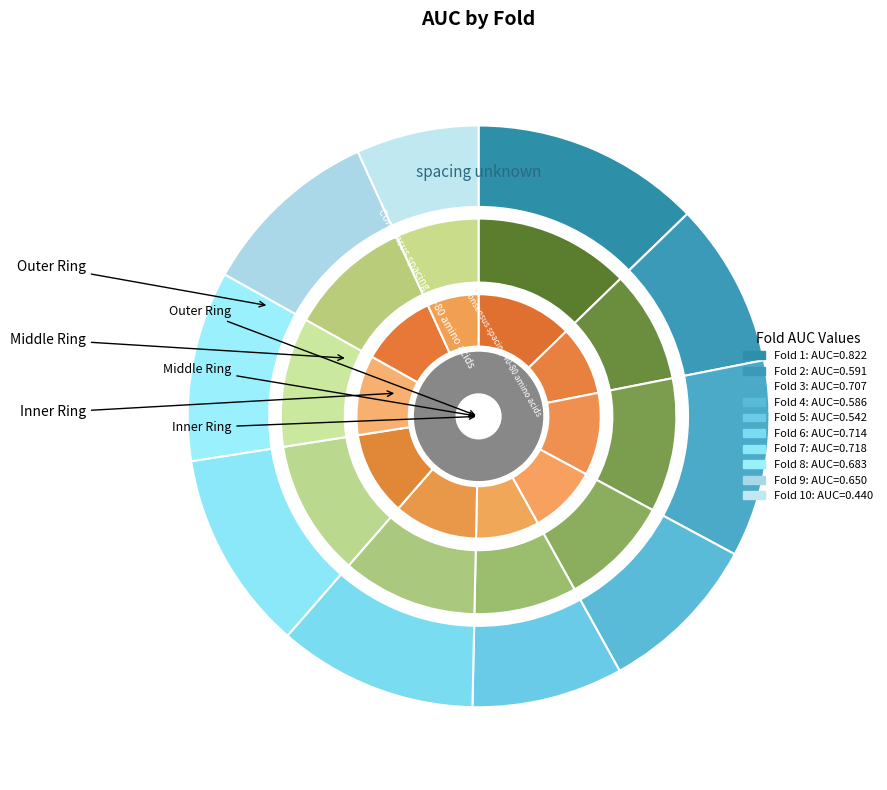

Count the number of slices in the pie.

10